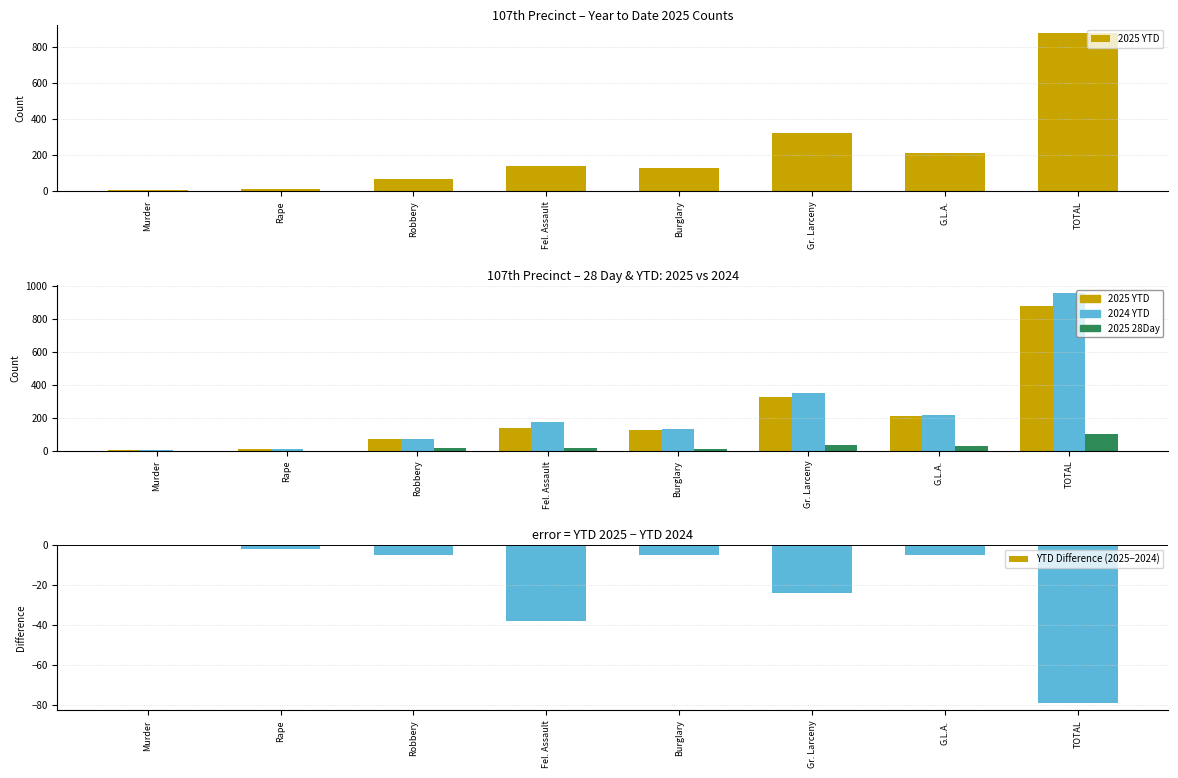

Which label corresponds to the largest value in the chart?

TOTAL